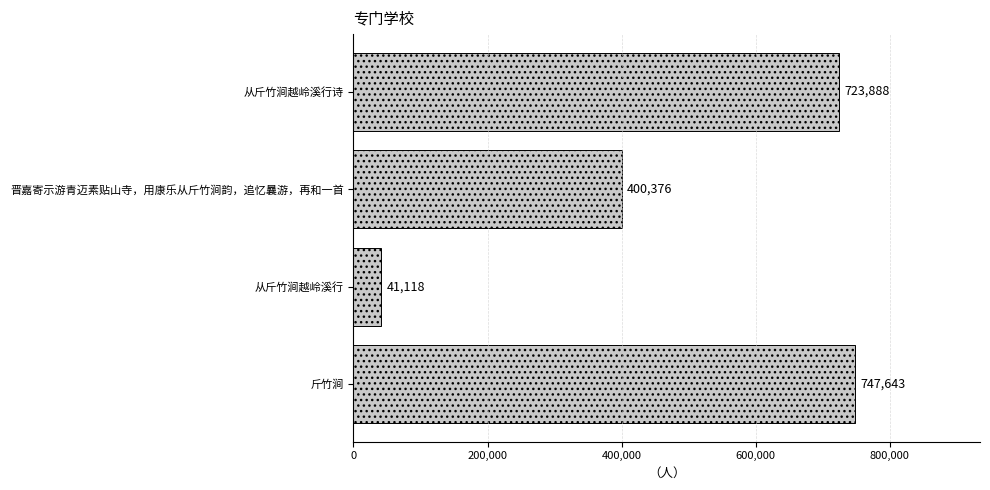

How many distinct data groups are displayed?

1